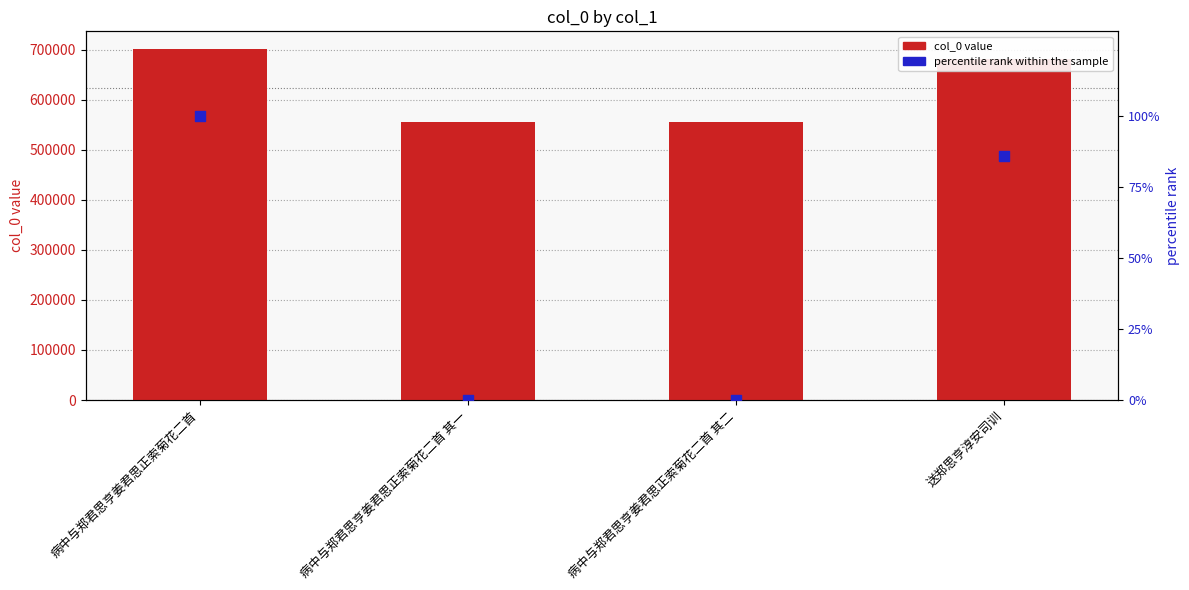

Which series contains the lowest Y value?

percentile rank within the sample